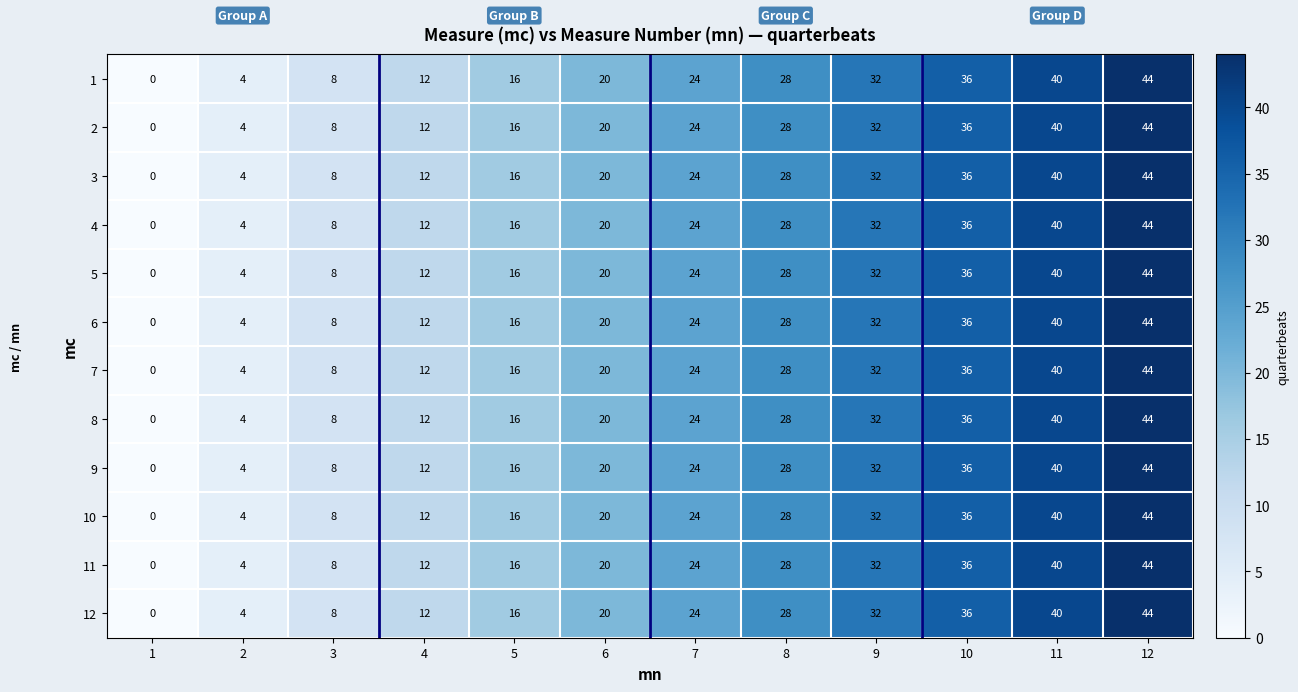

How many data points in 1 are less than 24?

6